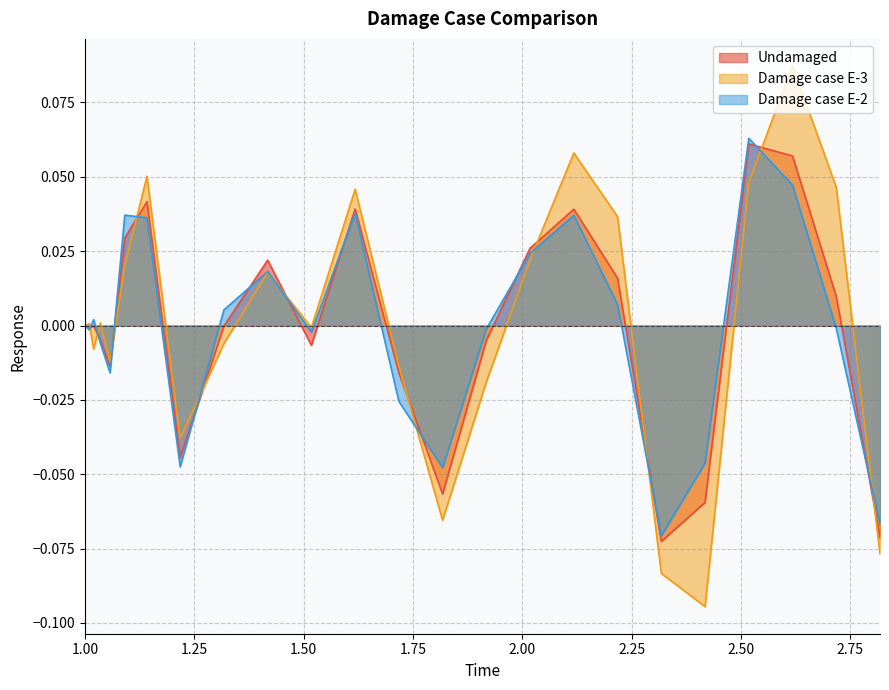

What is the sum of the Undamaged values at 1.1418750286102295 and 2.017812490463257?

0.1